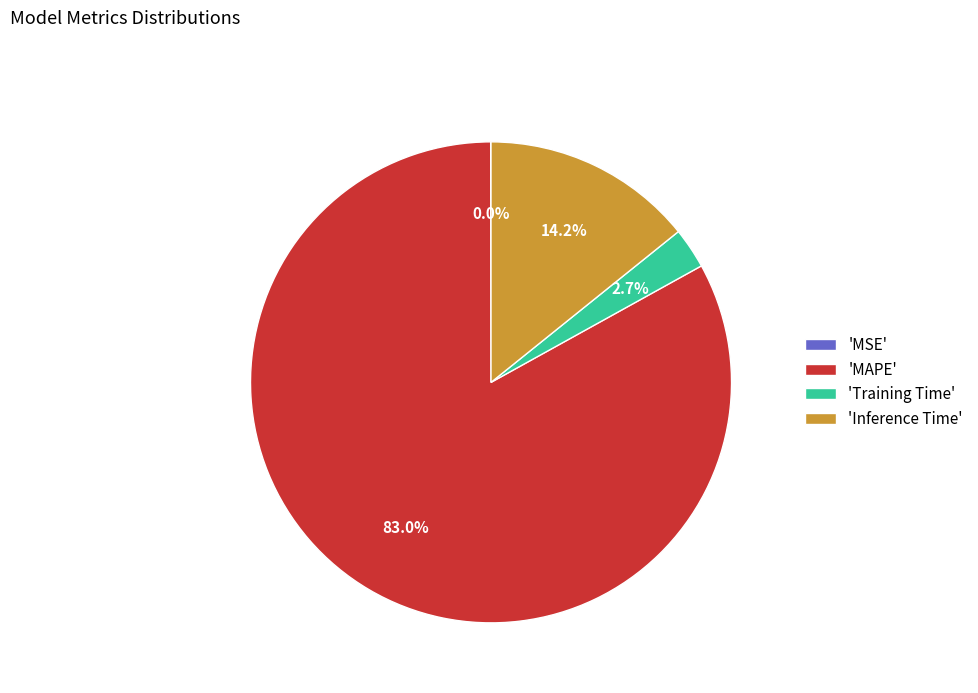

Which slice represents more than half of the pie?

'MAPE'